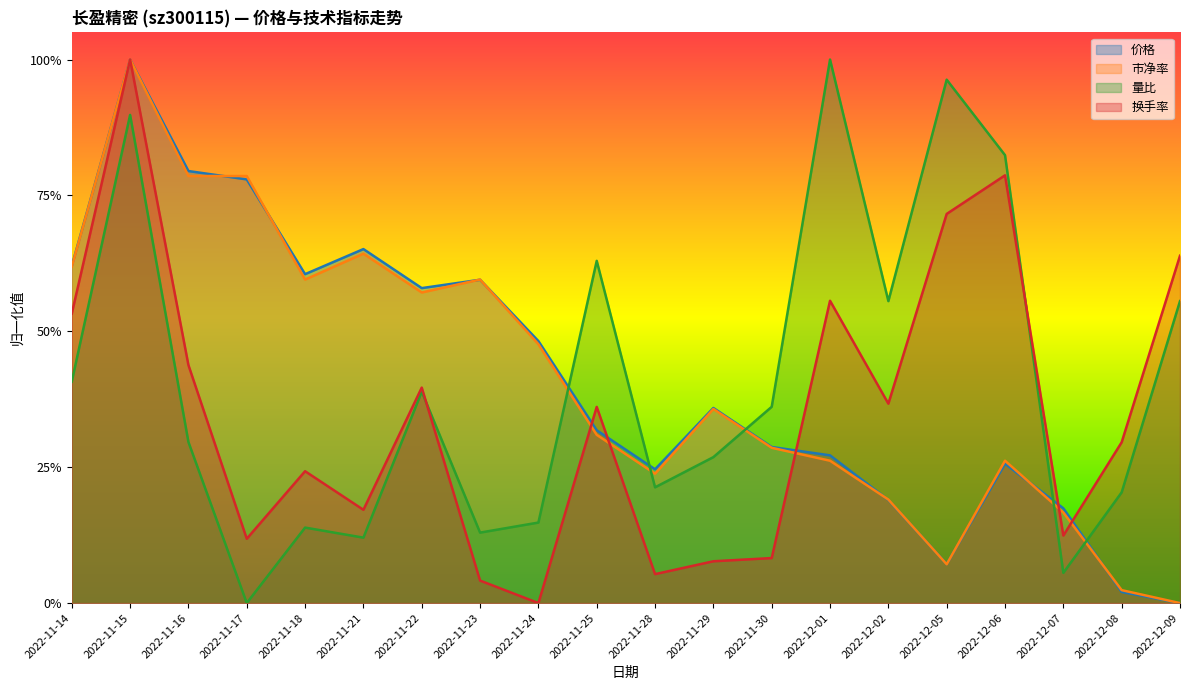

What is the total value across all series at 2022-11-18?

1.6